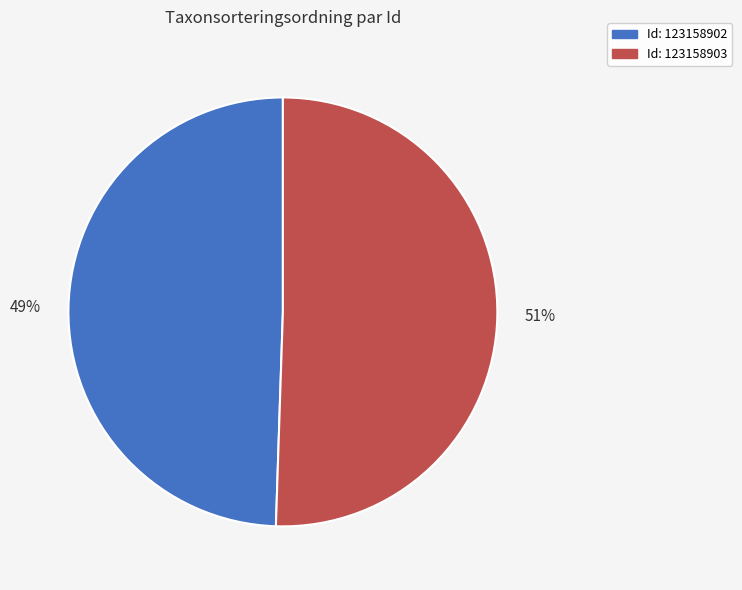

Is it true that Id: 123158903 is 51% of the pie?

True